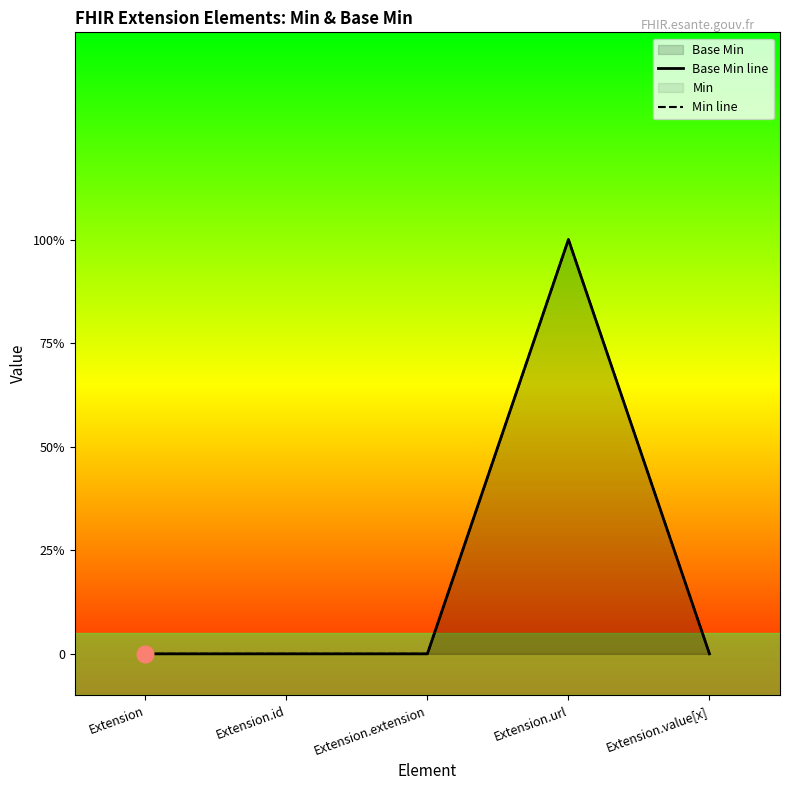

Which has a higher value, Extension.url or Extension?

Extension.url